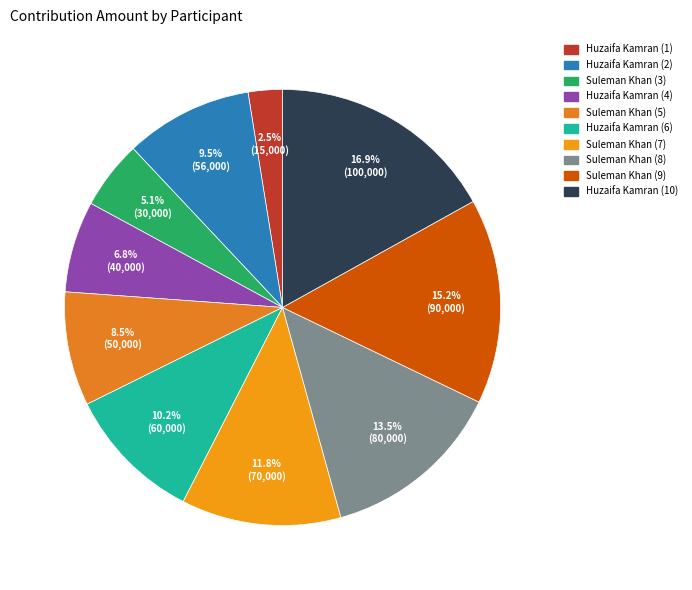

Rank the categories by value from highest to lowest.

Huzaifa Kamran (10), Suleman Khan (9), Suleman Khan (8), Suleman Khan (7), Huzaifa Kamran (6), Huzaifa Kamran (2), Suleman Khan (5), Huzaifa Kamran (4), Suleman Khan (3), Huzaifa Kamran (1)